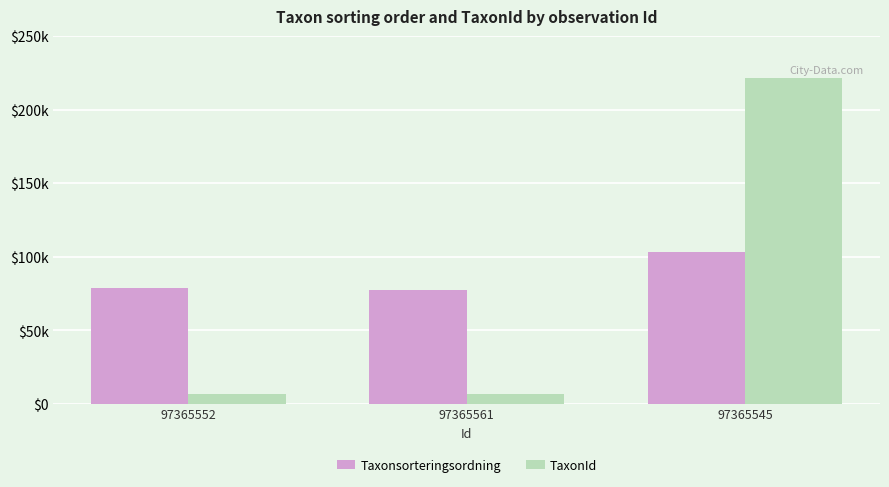

Between 97365561 and 97365545, which series saw the biggest shift?

TaxonId